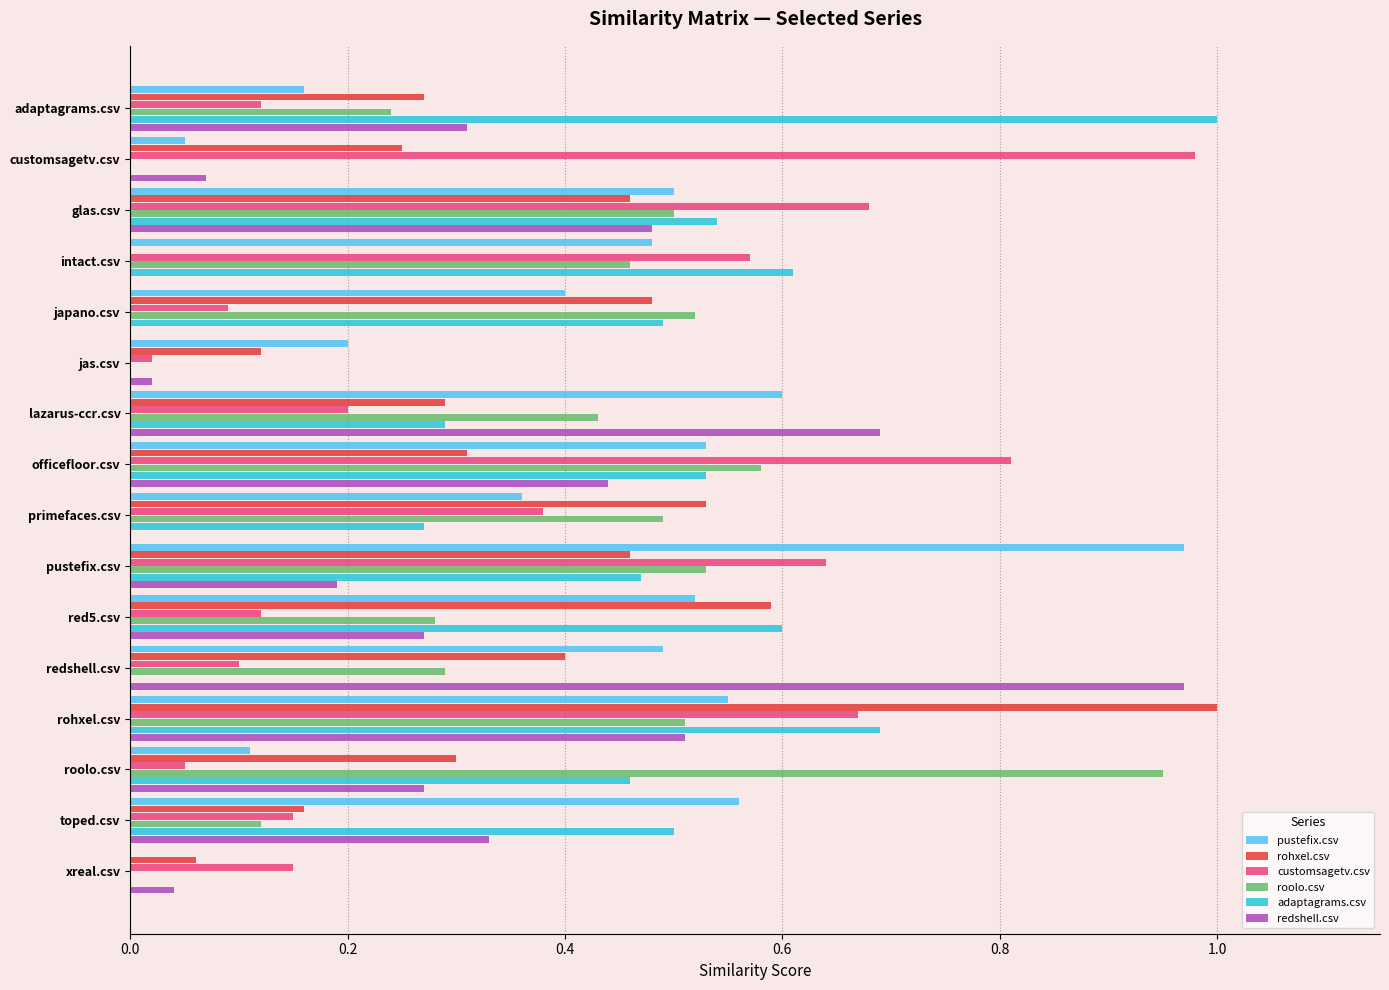

At which category is the sum across all series the highest?

rohxel.csv